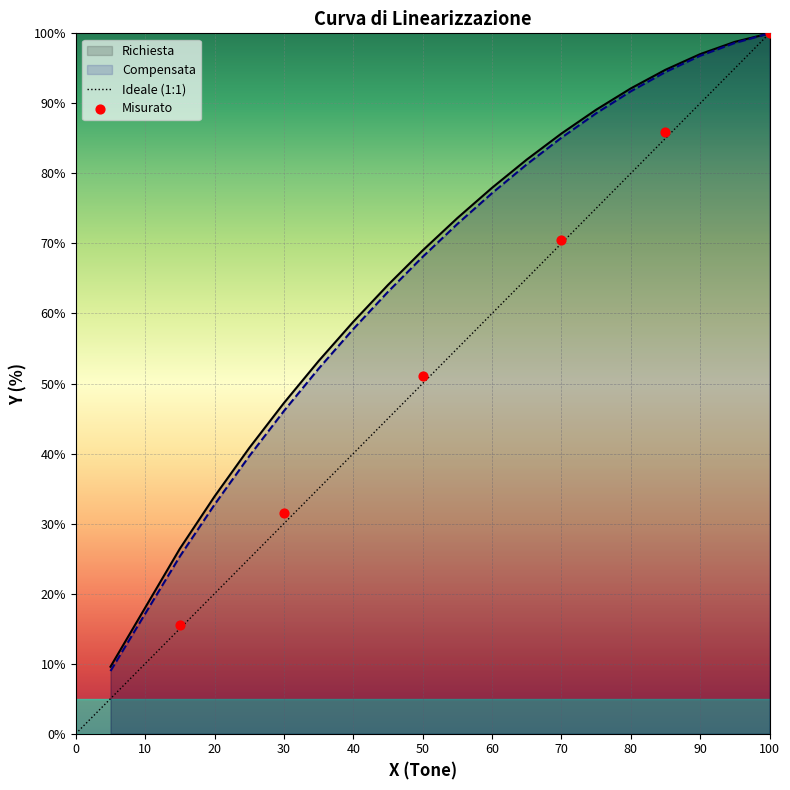

What is the maximum value for Richiesta?

100.0